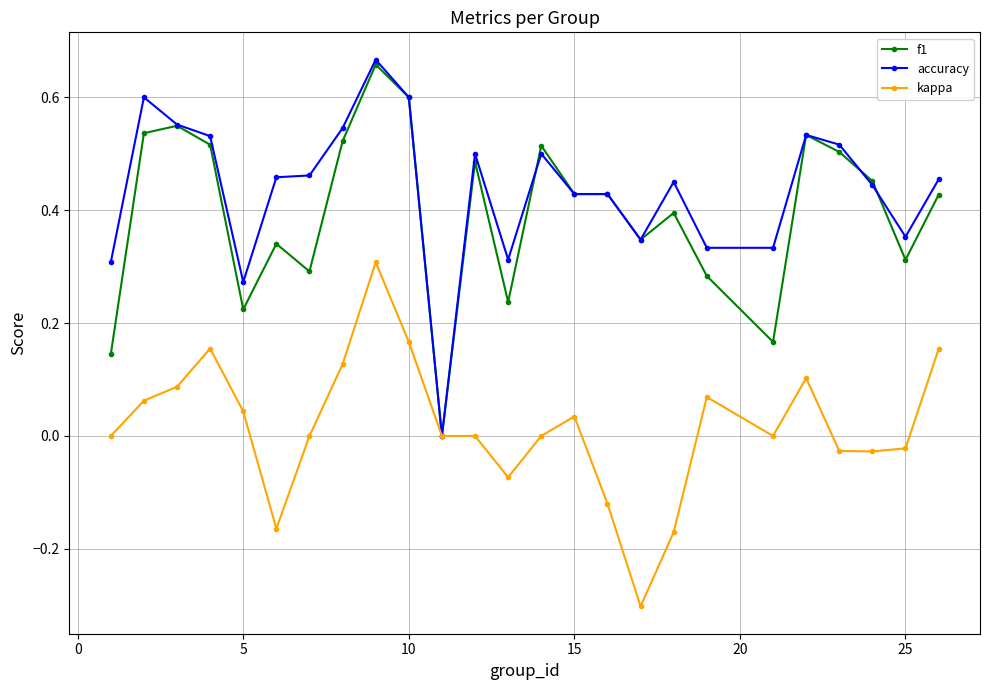

True or false: f1 has more than 1 points higher than both neighbors.

True